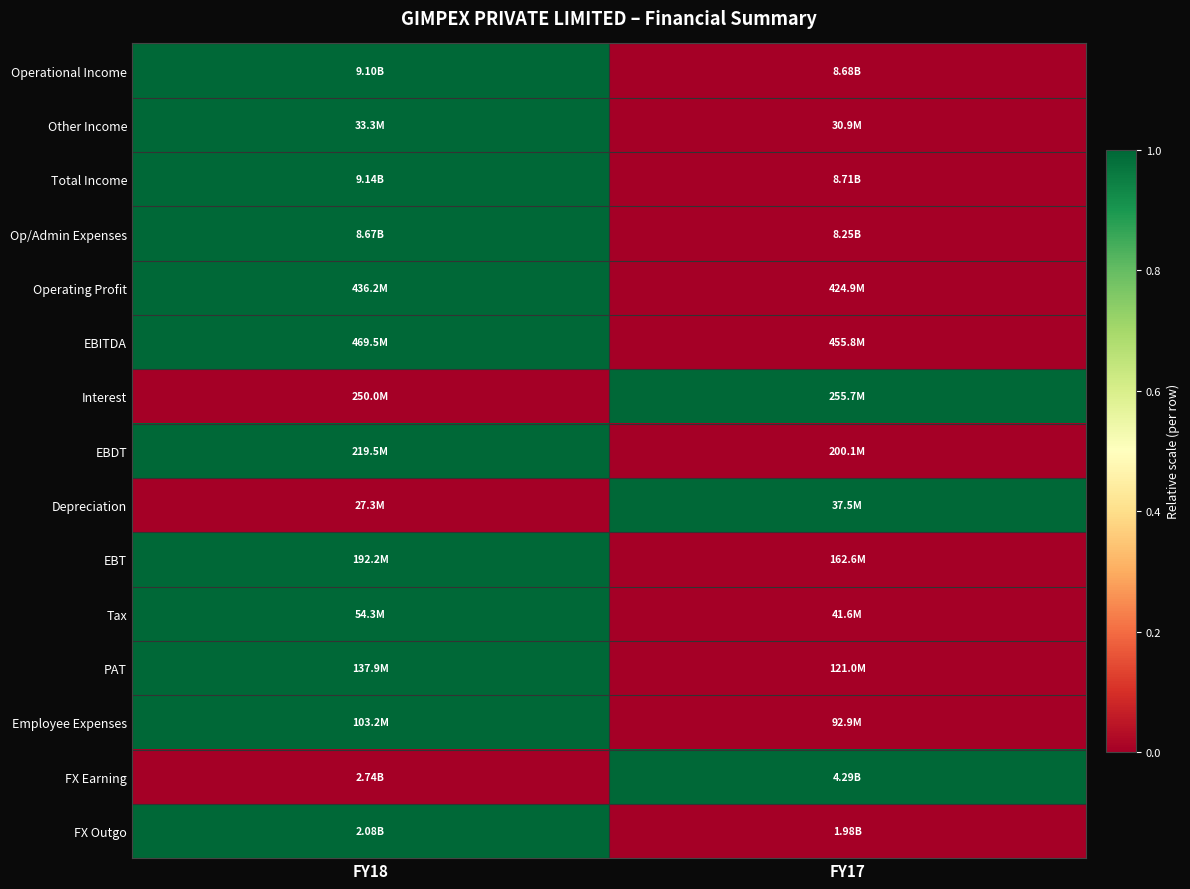

Which category has the highest value across all series?

FY18